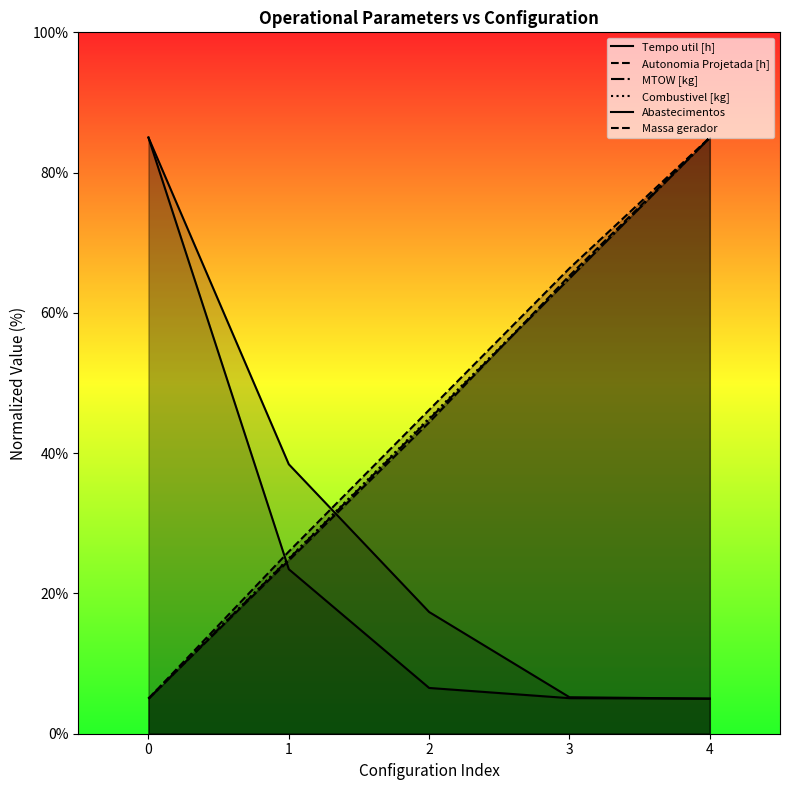

List the labels in order of Abastecimentos value, largest first.

0, 1, 2, 3, 4